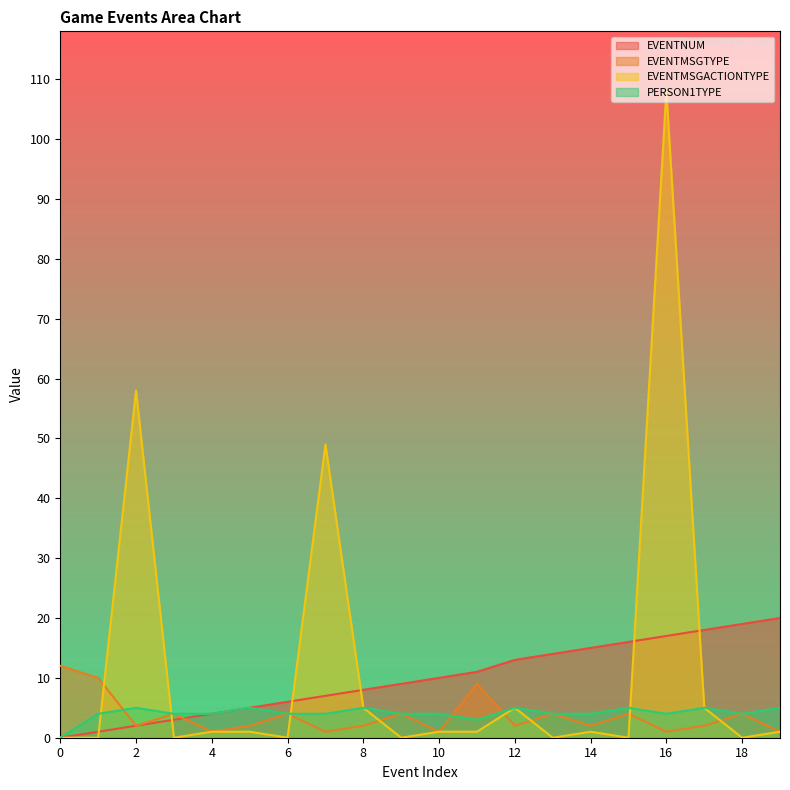

At how many categories does at least one series exceed 46?

3